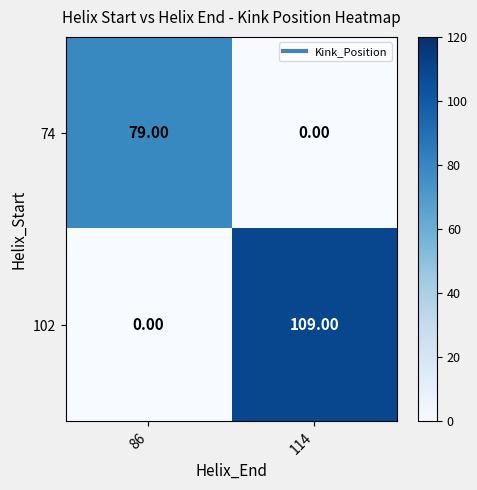

At 86, list the series in order from smallest to largest.

102, 74